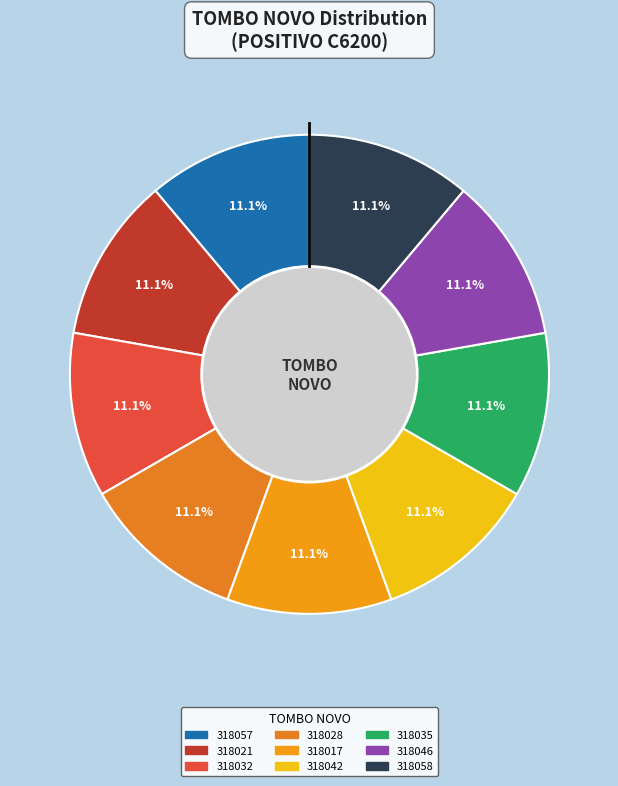

What percentage is the 318042 slice, to the nearest percent?

11%